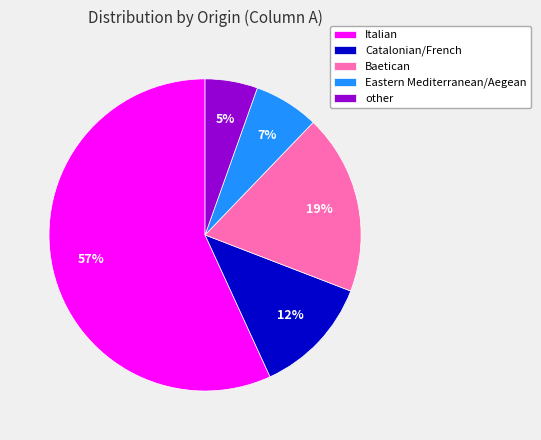

To the nearest percent, what is the combined percentage of Eastern Mediterranean/Aegean and Catalonian/French?

19%